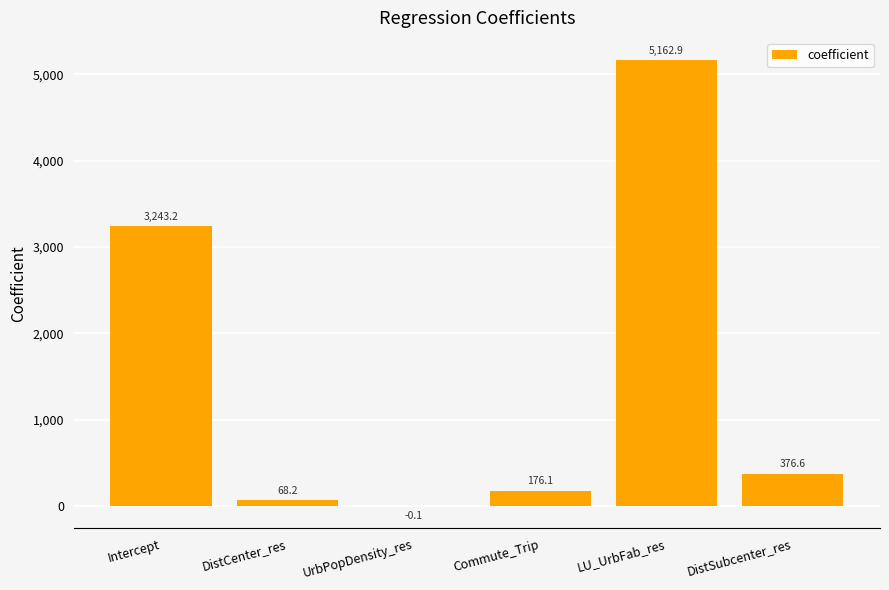

Which has a higher value, DistSubcenter_res or DistCenter_res?

DistSubcenter_res